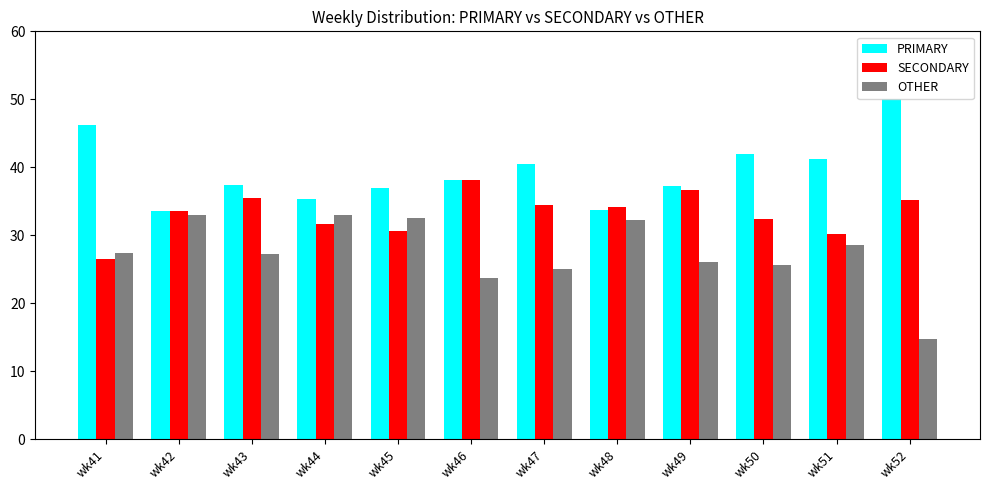

What is the maximum value for SECONDARY?

38.1